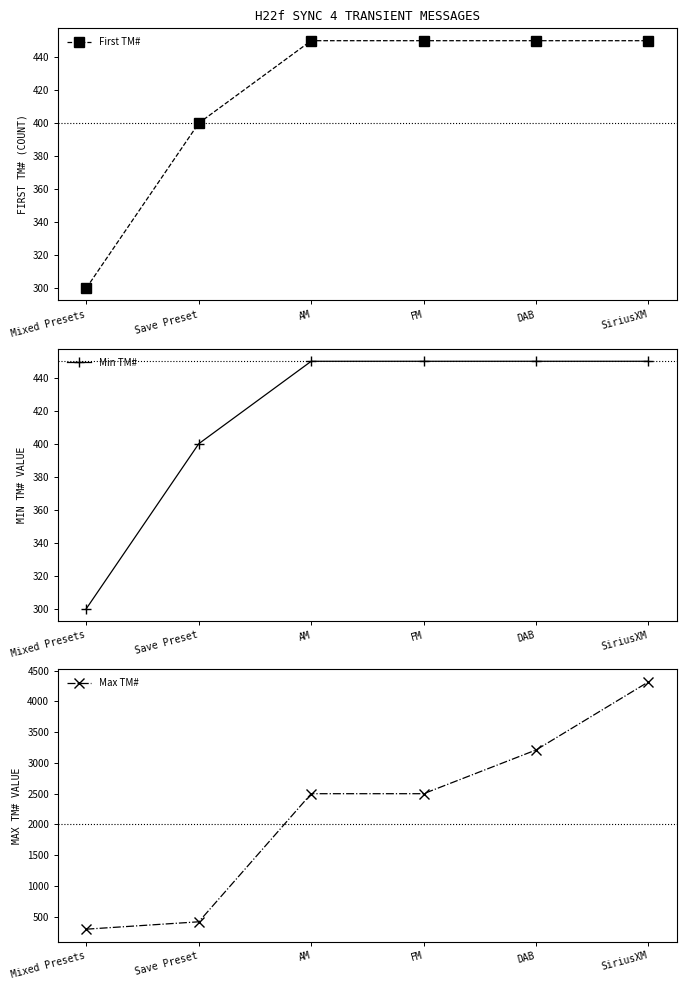

True or false: First TM# and Max TM# cross at least once.

False